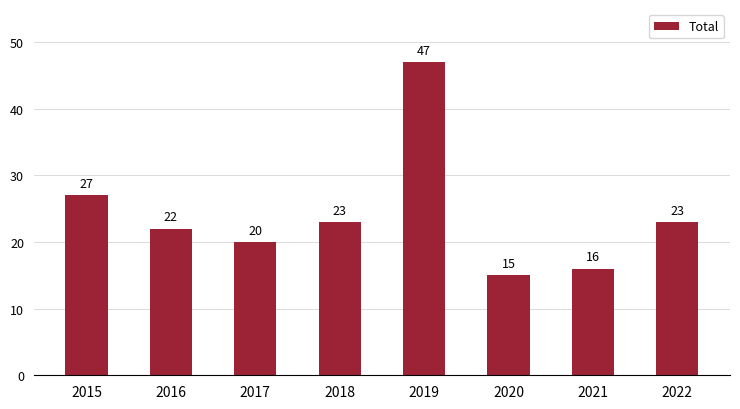

What is the change in value from 2015 to 2022?

-4